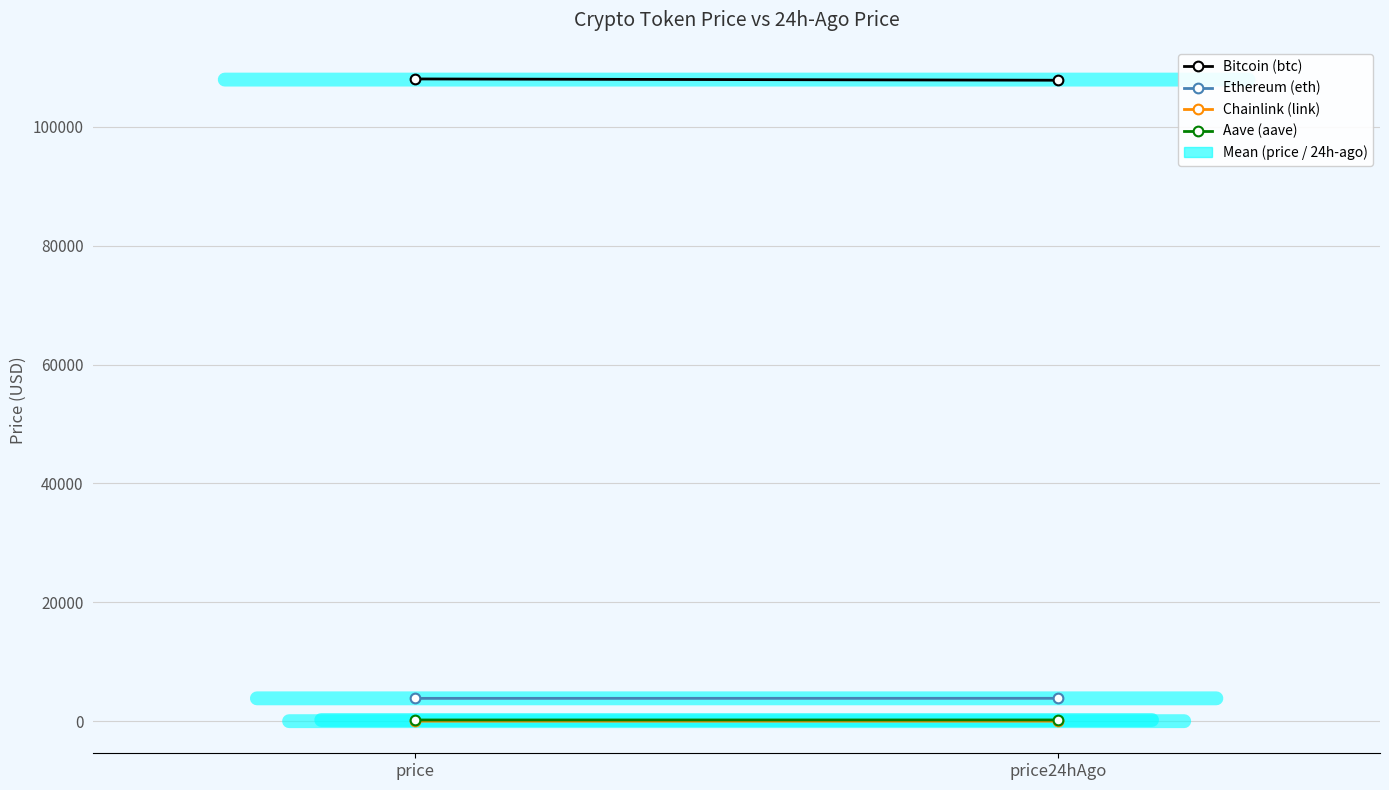

What is the difference between the highest and lowest values at price24hAgo?

107811.1